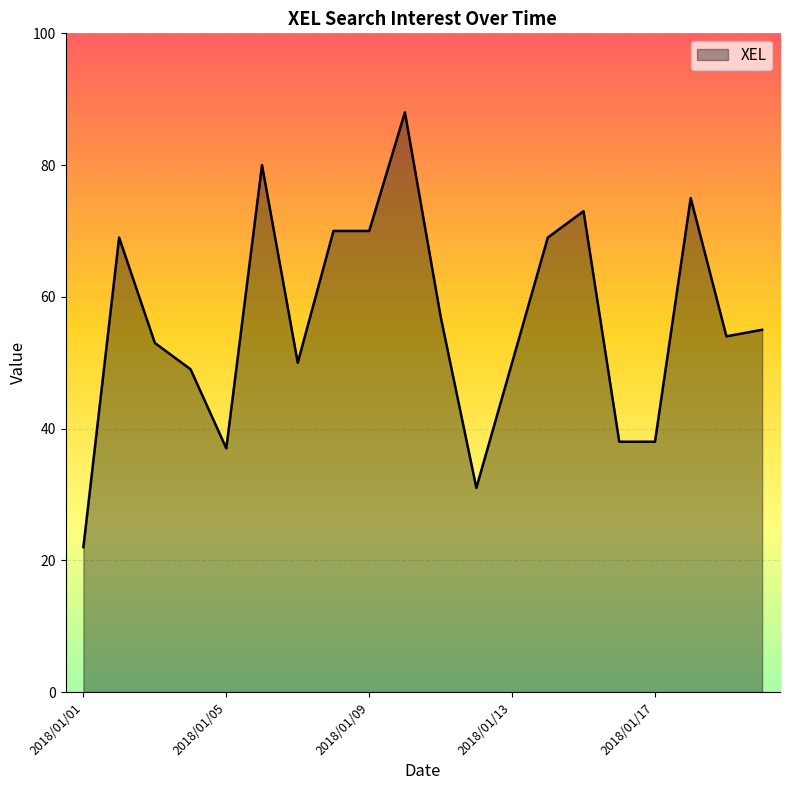

What is the smallest value displayed?

22